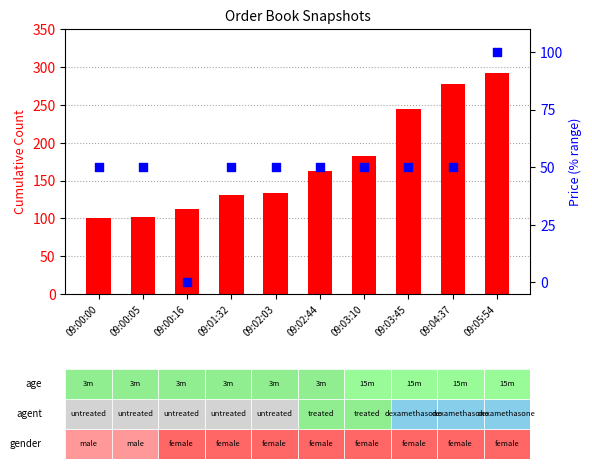

Which series has the largest Y range (max minus min)?

count